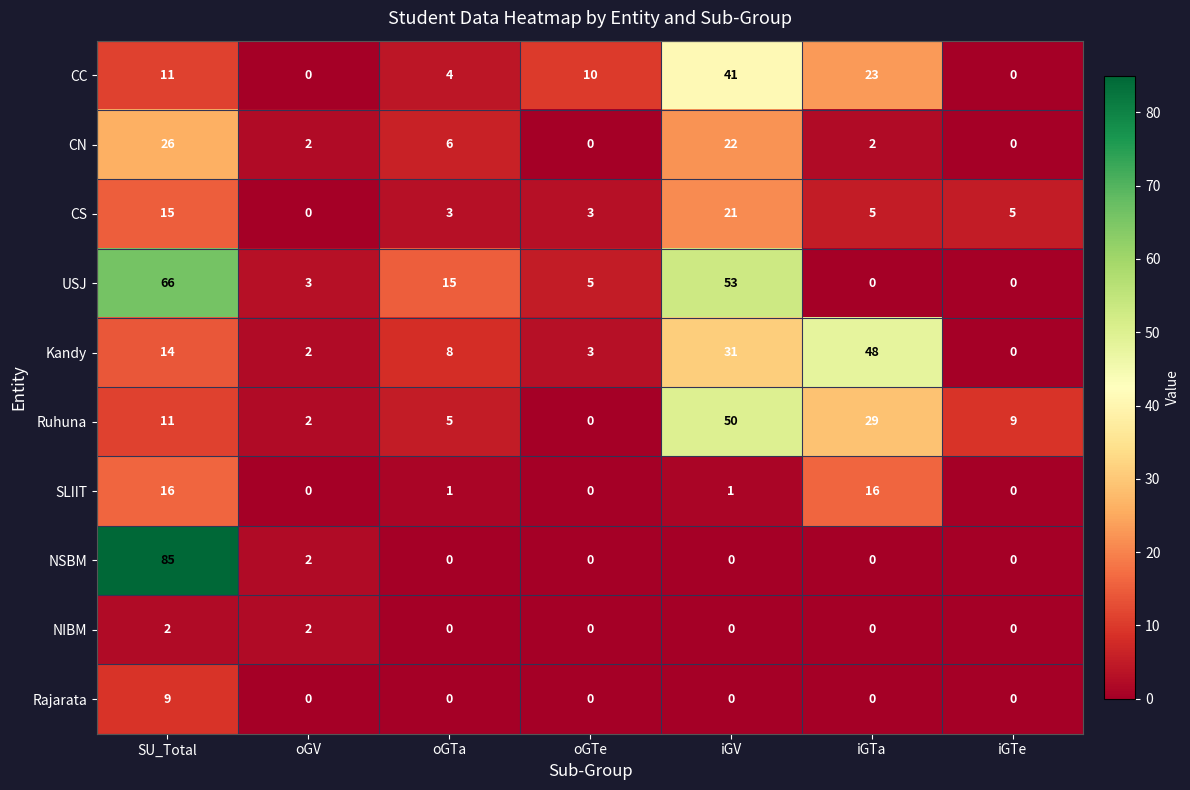

What is the total value across all series at oGV?

13